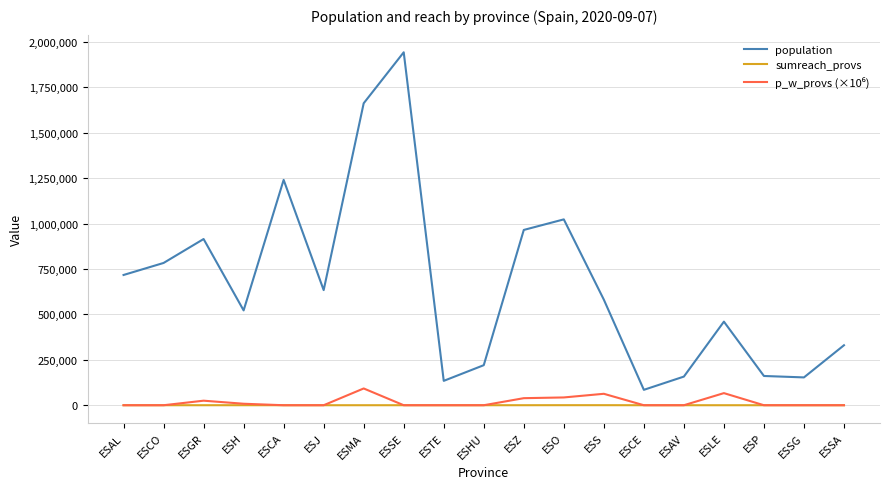

What is the greatest value displayed?

1942389.0